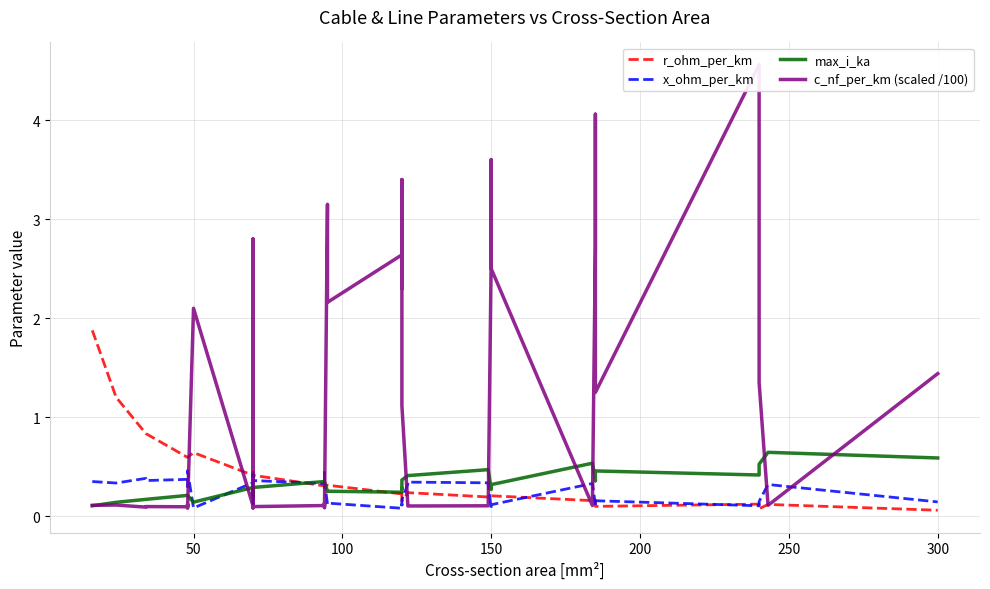

What are all the series names shown in the legend?

r_ohm_per_km, x_ohm_per_km, max_i_ka, c_nf_per_km (scaled /100)